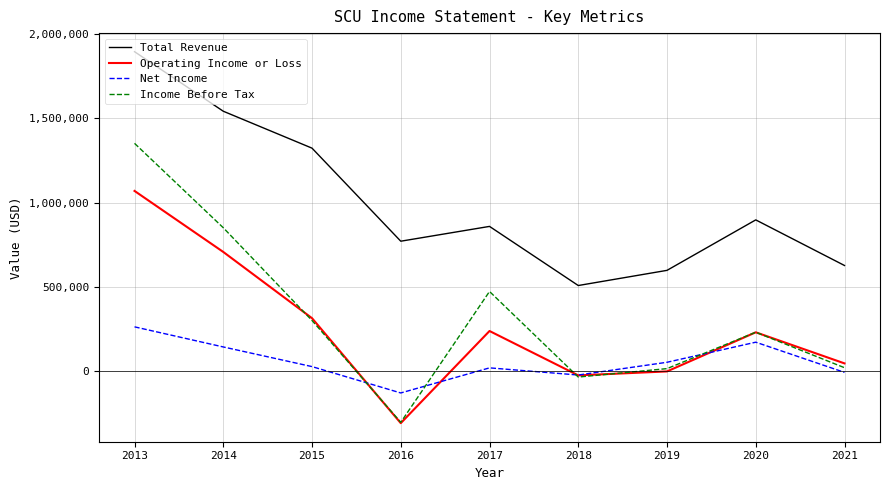

In Net Income, how many points are lower than both neighbors (excluding endpoints)?

2